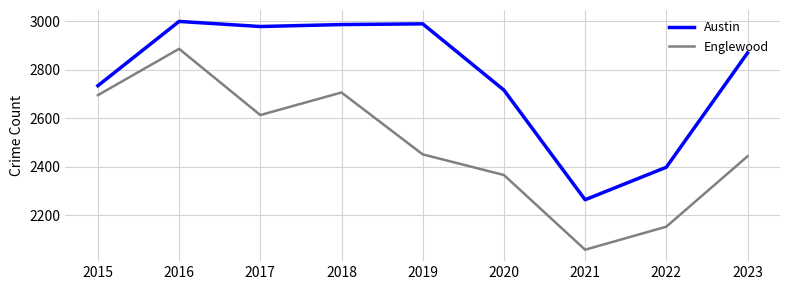

True or false: Austin and Englewood intersect in this chart.

False